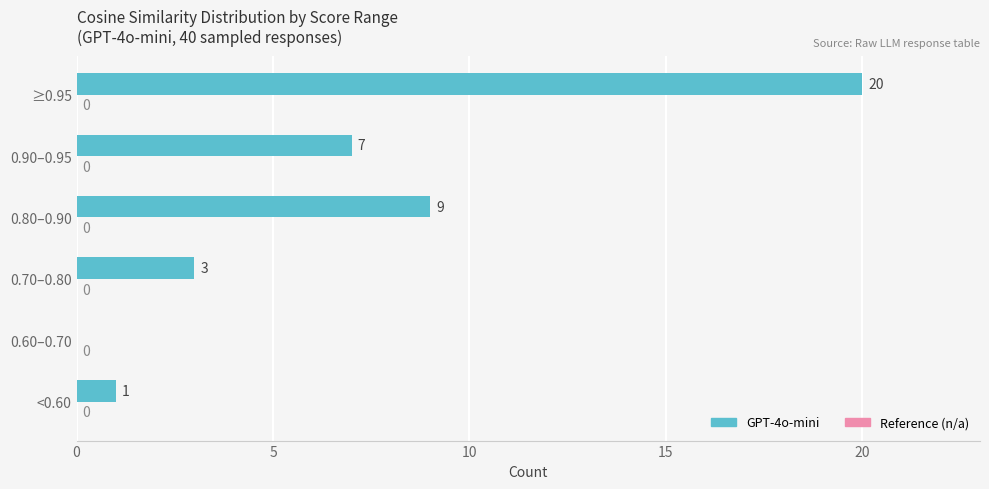

The value at 0.70–0.80 is 2. True or false?

False